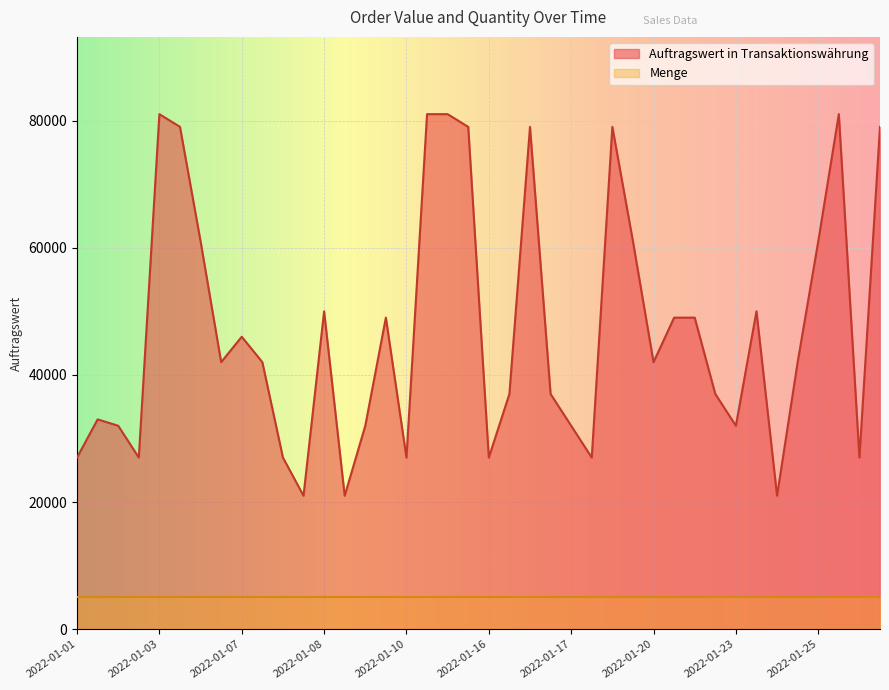

List the series in order of their overall mean, lowest first.

Menge, Auftragswert in Transaktionswährung